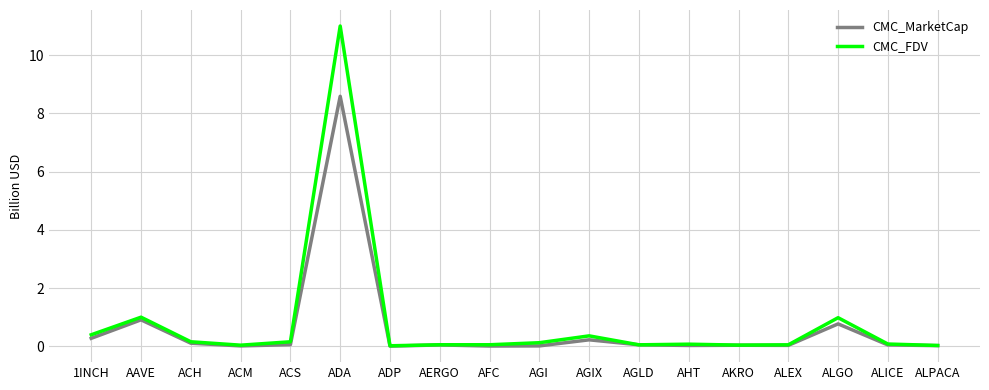

True or false: CMC_FDV has more than 1 points higher than both neighbors.

True